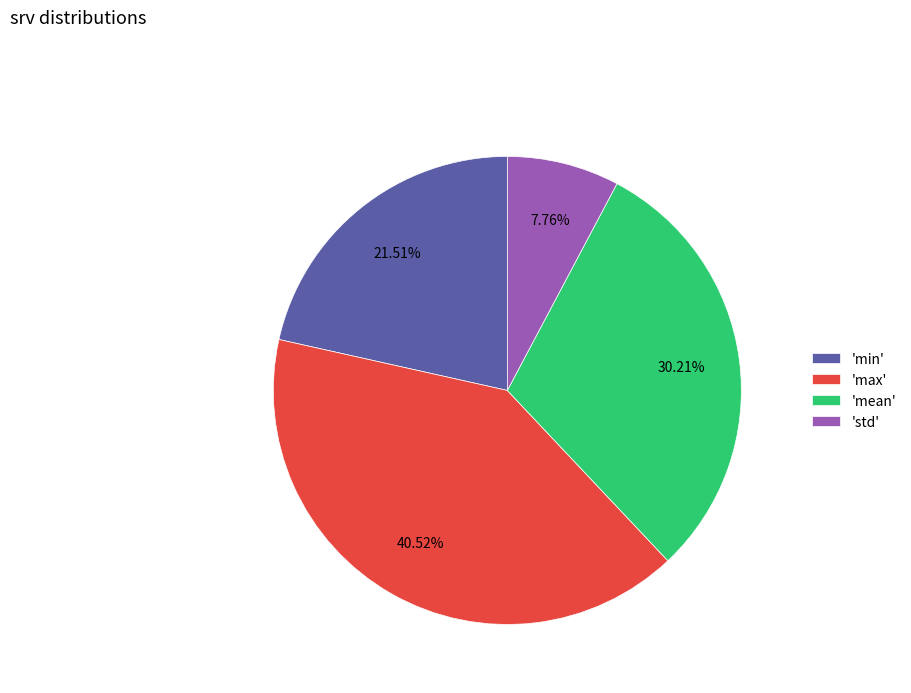

Which slice is the smallest?

'std'